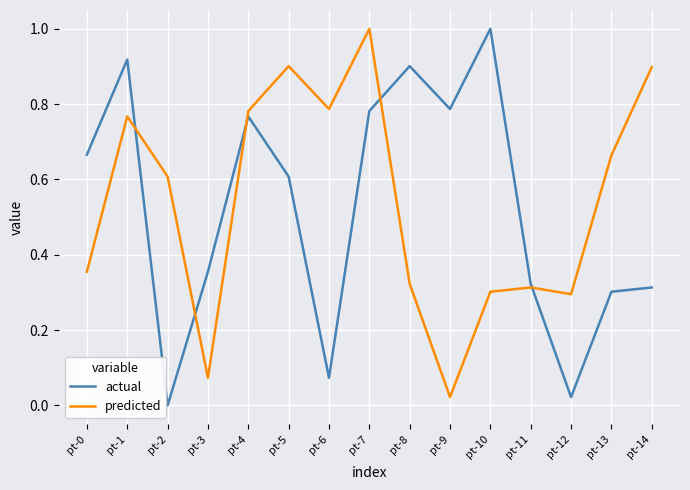

Which series has the widest spread of values?

actual